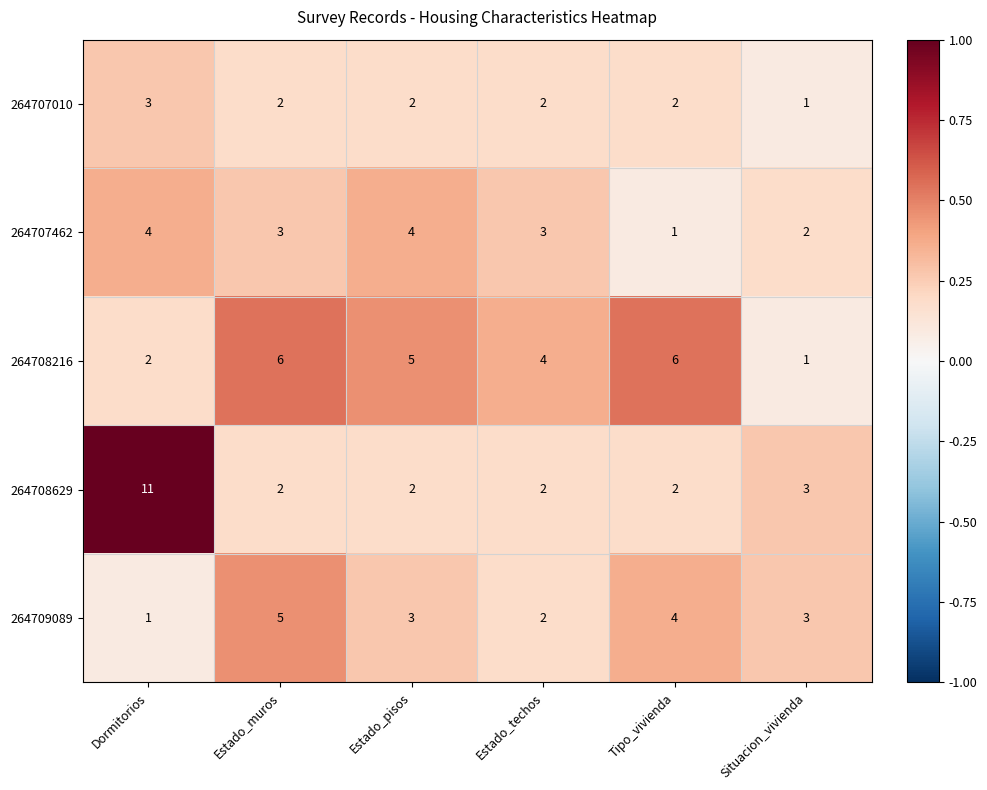

At Dormitorios, list the series in order from smallest to largest.

264709089, 264708216, 264707010, 264707462, 264708629